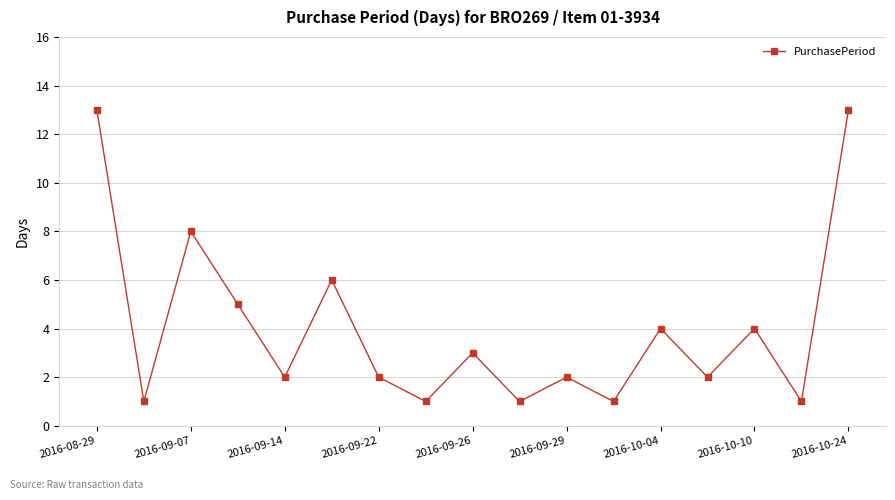

What is the greatest value displayed?

13